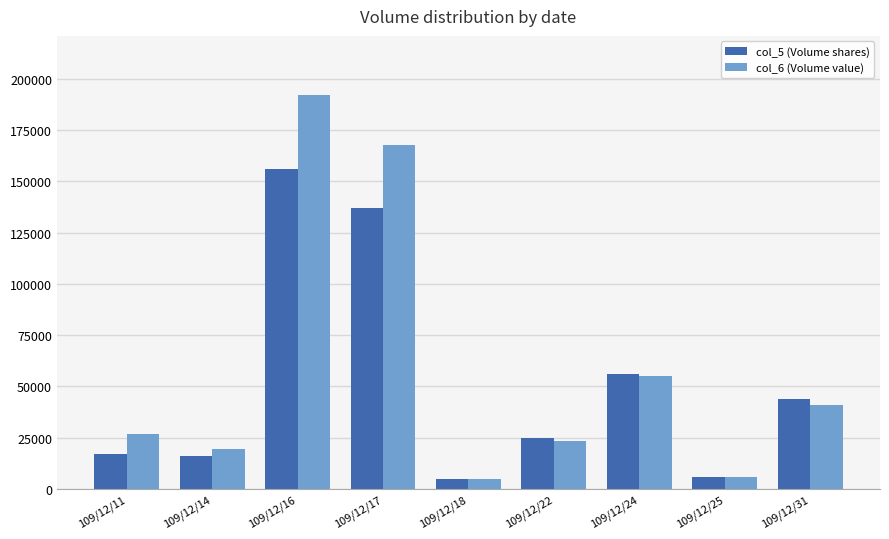

At 109/12/11, list the series in order from largest to smallest.

col_6 (Volume value), col_5 (Volume shares)